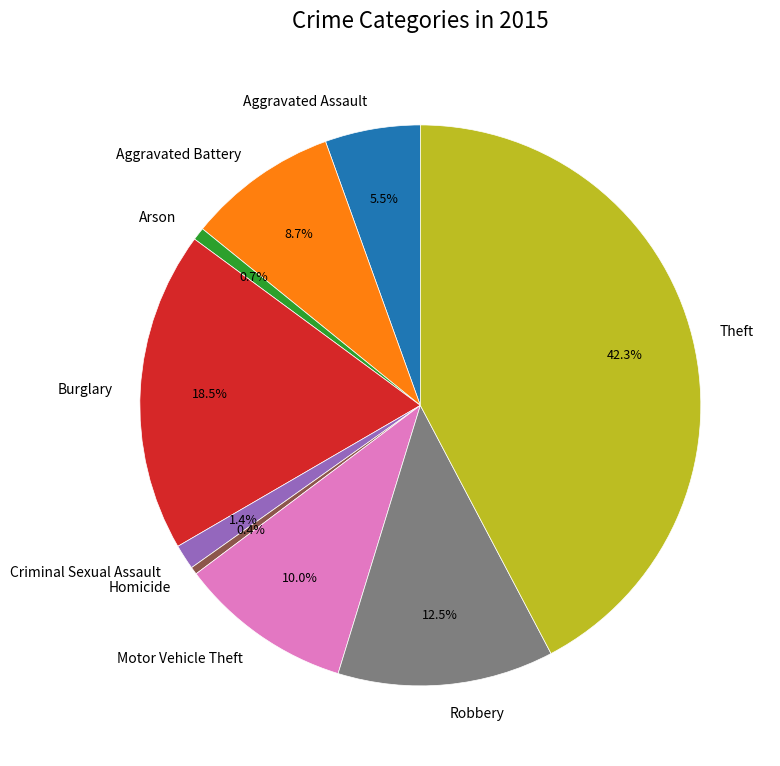

Is there a majority slice in this chart?

No